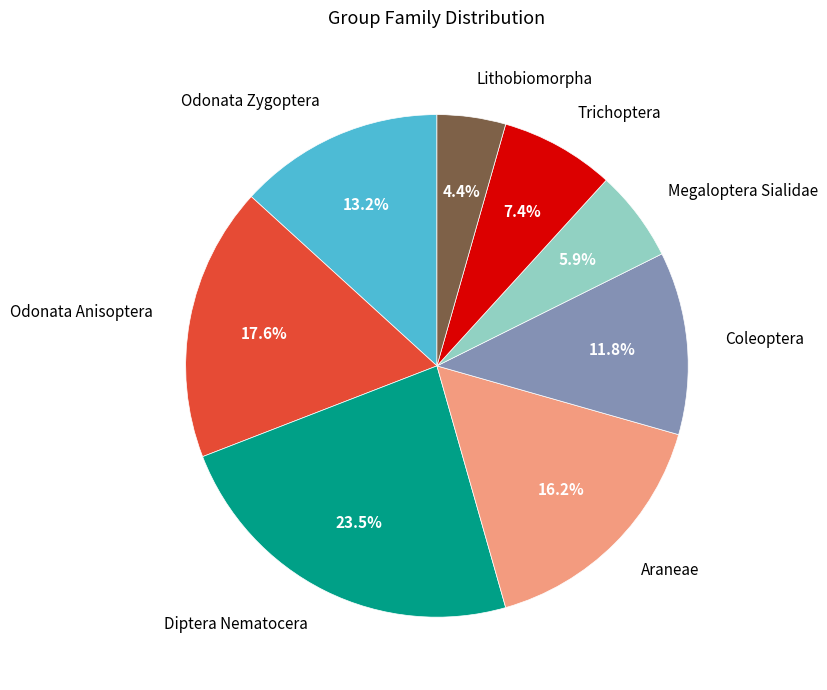

To the nearest percent, what is the difference between the Araneae and Megaloptera Sialidae slice percentages?

10%